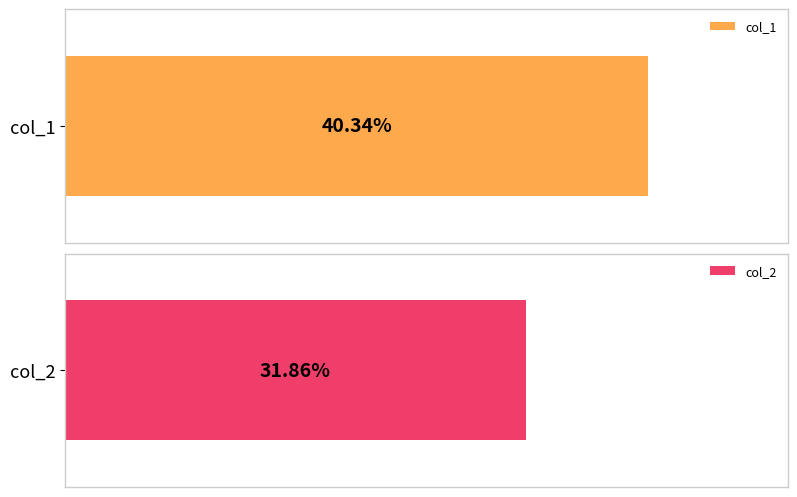

Which series has the largest total across all categories?

col_1